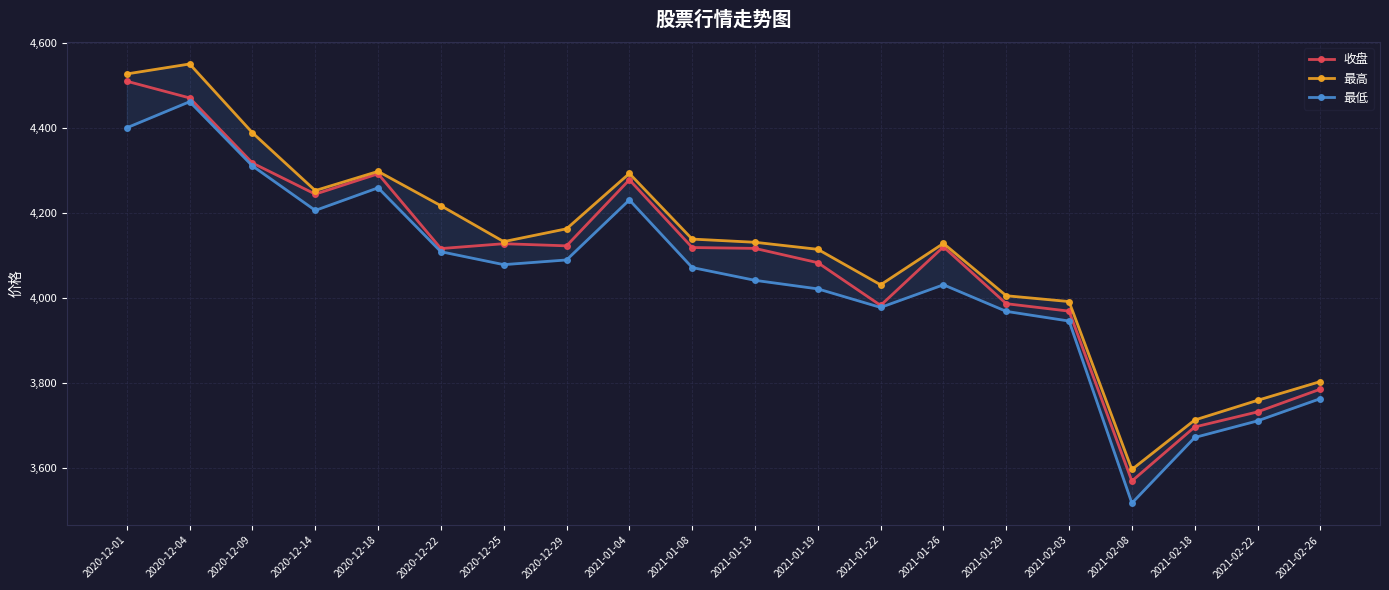

Does the chart display data point markers on the line(s)?

Yes